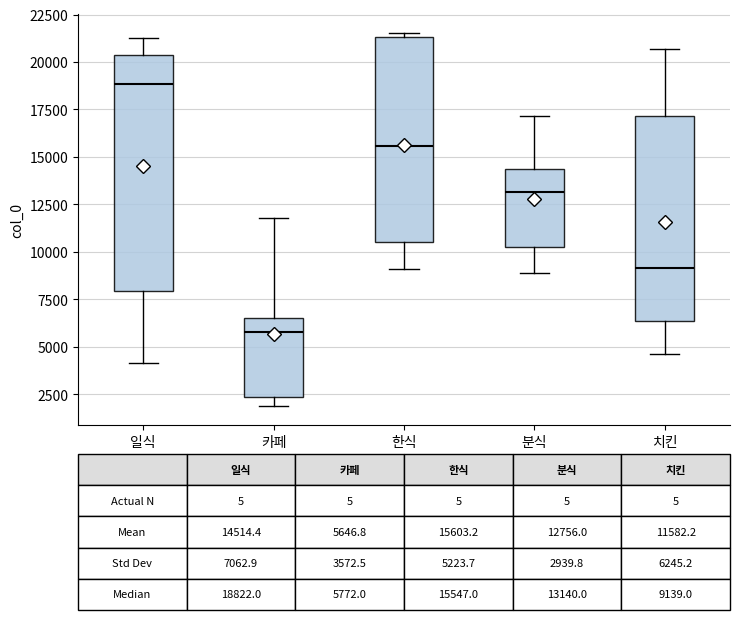

Which box has the lowest median line?

카페